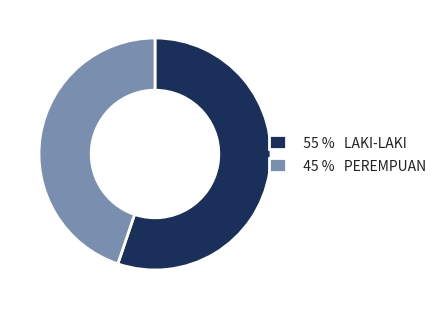

Approximately how many times larger is the value at 45 % PEREMPUAN compared to 55 % LAKI-LAKI?

0.8